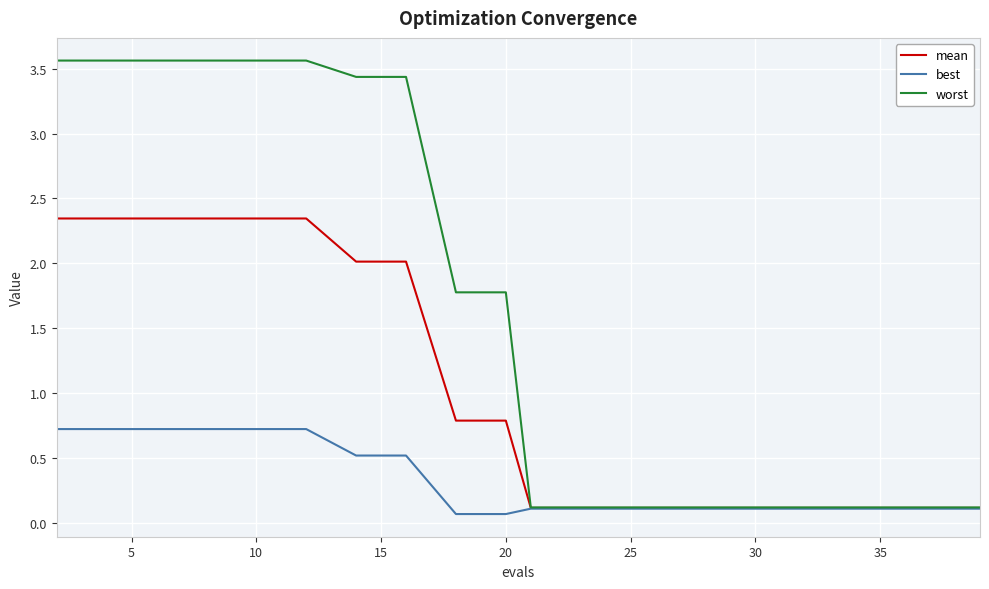

What is the difference between the maximum and minimum values in the best series?

0.7